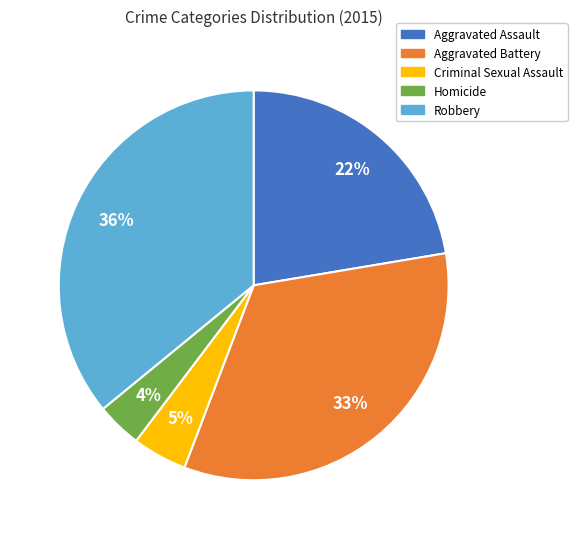

To the nearest percent, what portion does Aggravated Battery represent?

33%